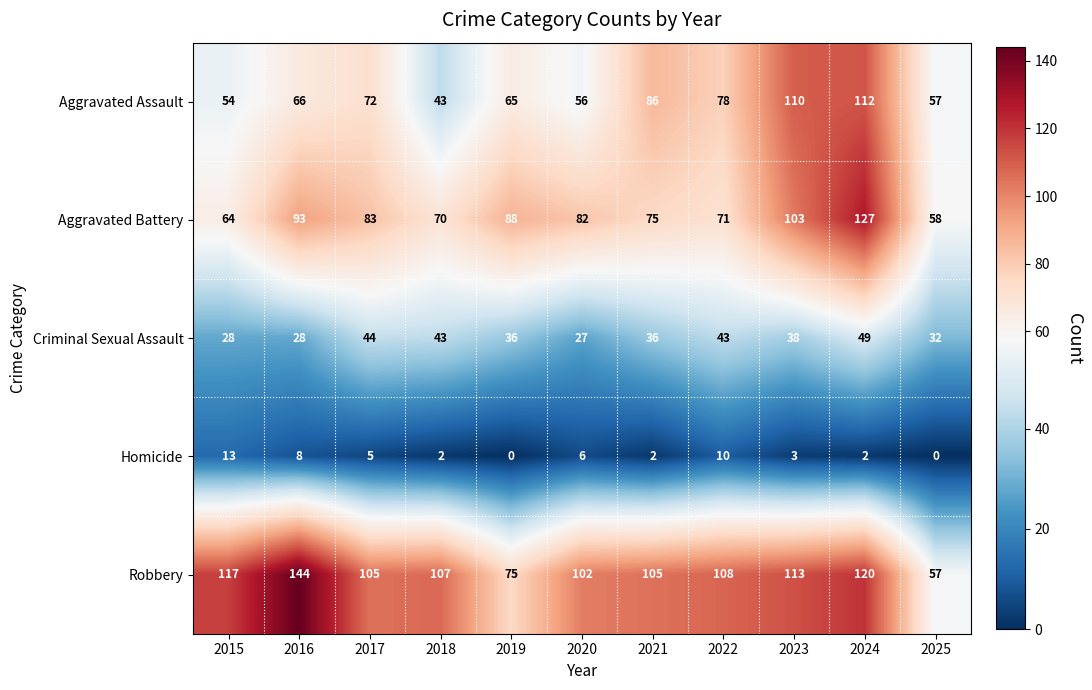

What is the difference between the maximum and minimum values in the Aggravated Battery series?

69